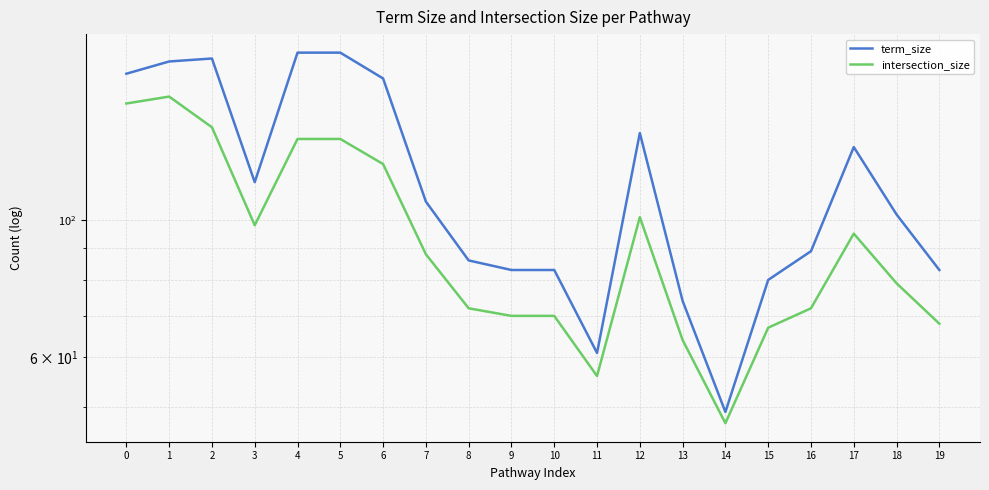

What is the average value of the intersection_size series?

95